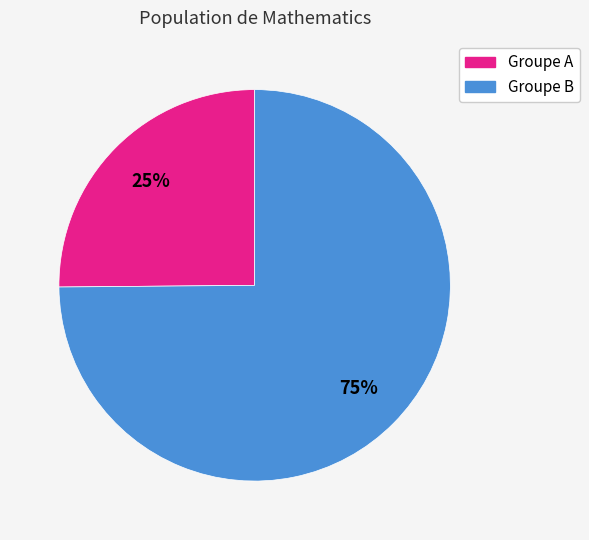

How many slices are in this pie chart?

2